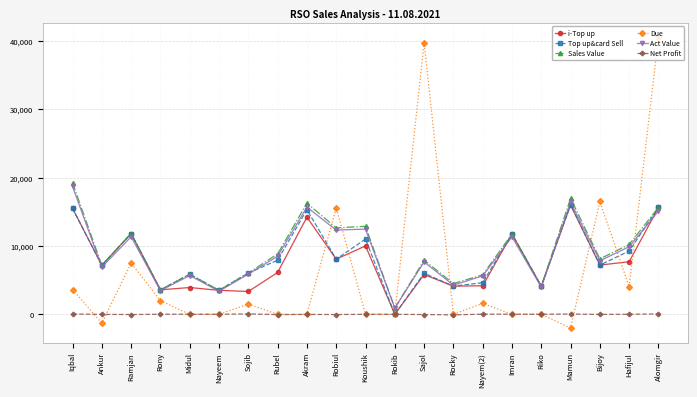

What is the label of the 10th point from the left?

Robiul